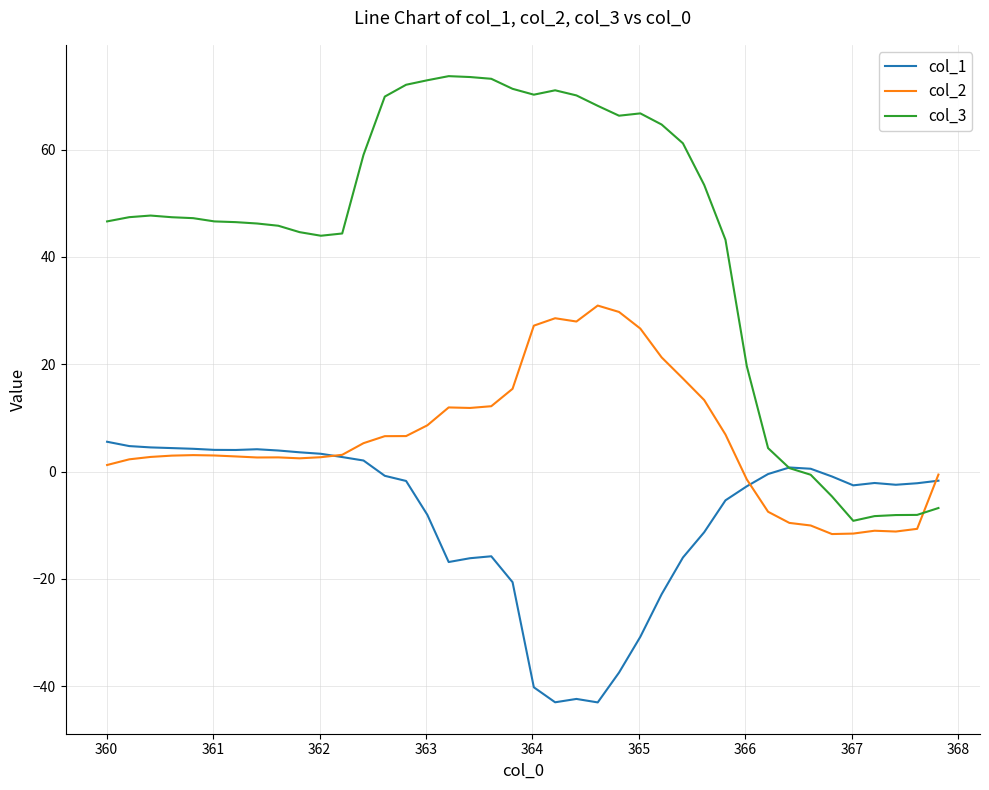

Rank the series by their average value, from lowest to highest.

col_1, col_2, col_3